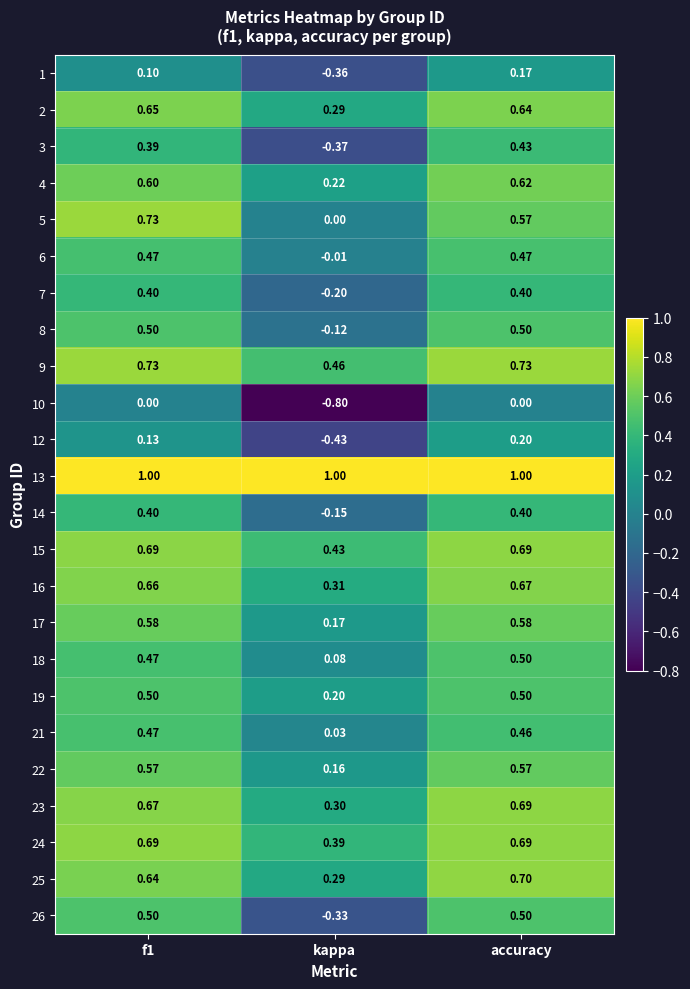

How many series are shown in this chart?

24